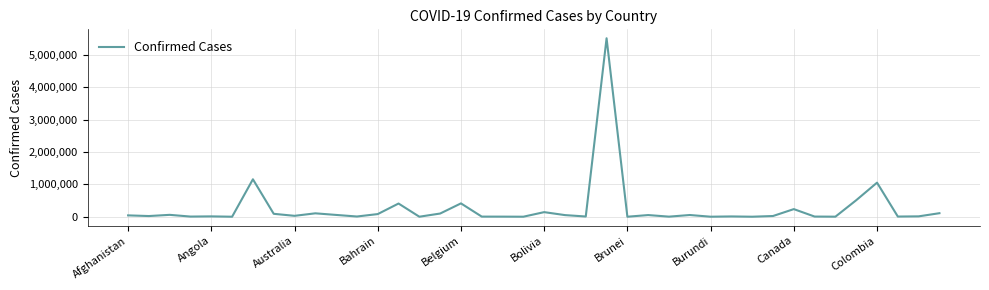

What is the maximum value shown in the chart?

5516658